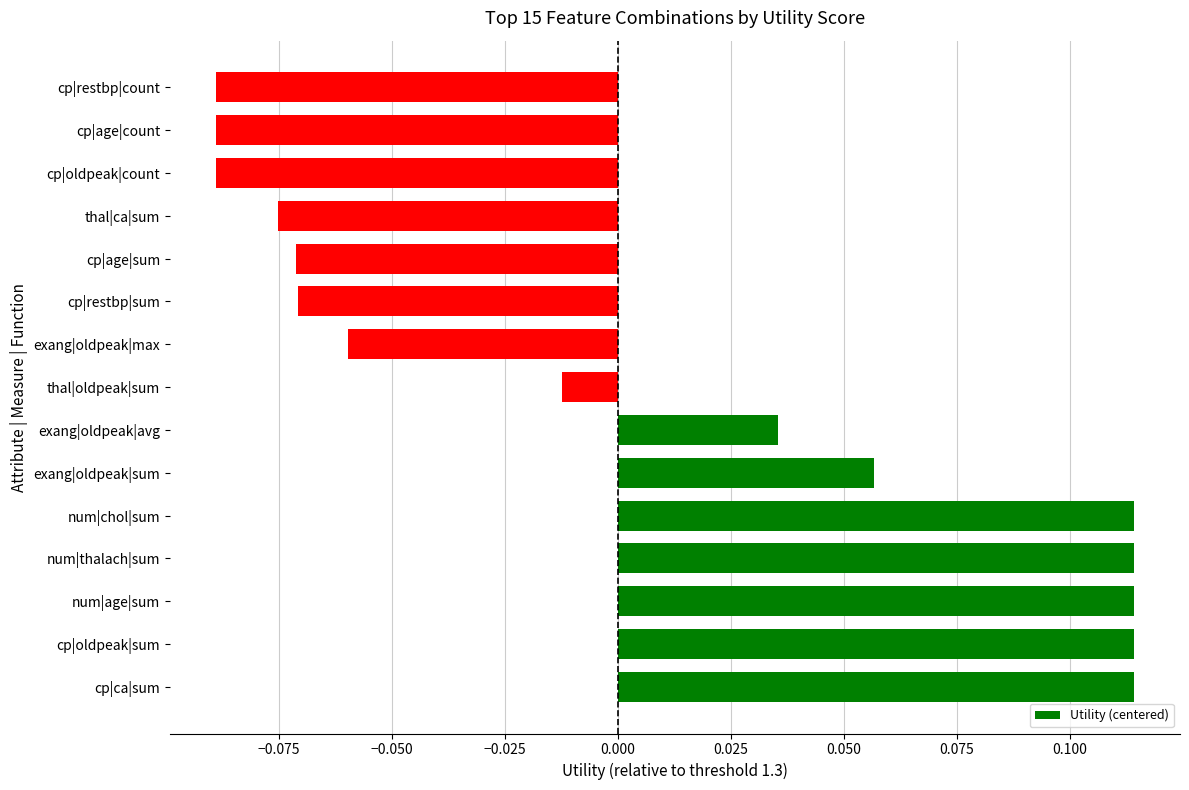

How many bars are there in total?

15